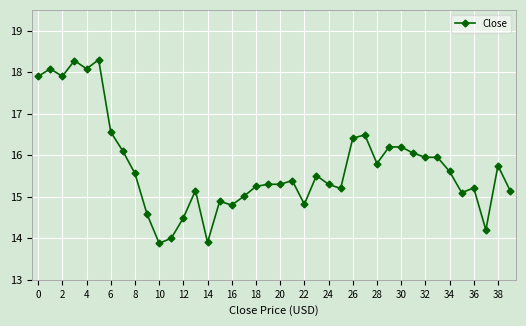

What is the maximum value shown in the chart?

18.3